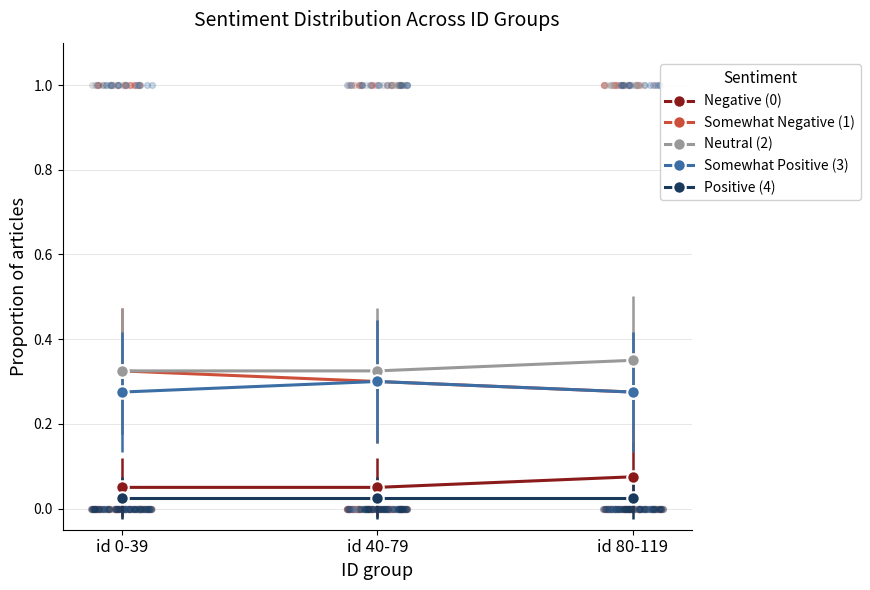

Which series has the largest Y range (max minus min)?

Somewhat Negative (1)